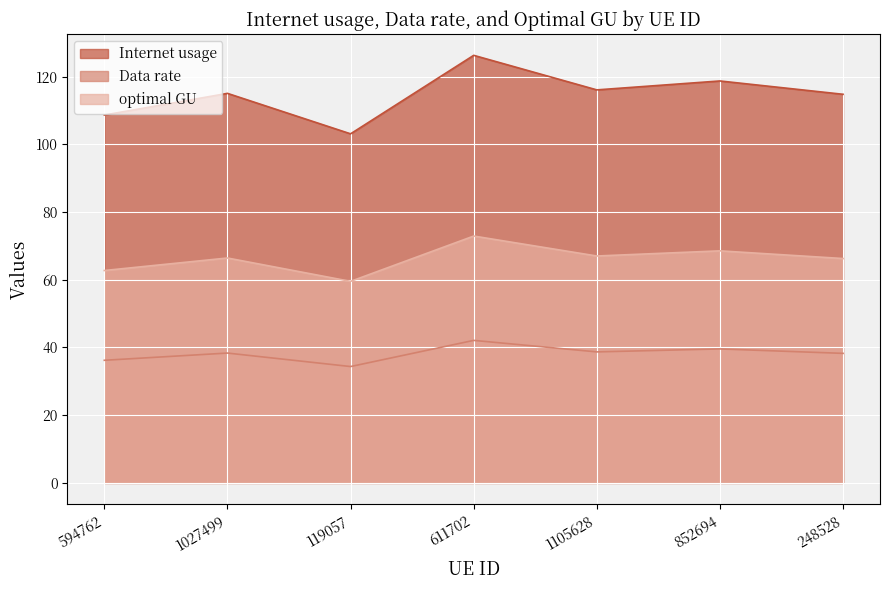

True or false: Data rate has a value of 21.2 at 611702.

False